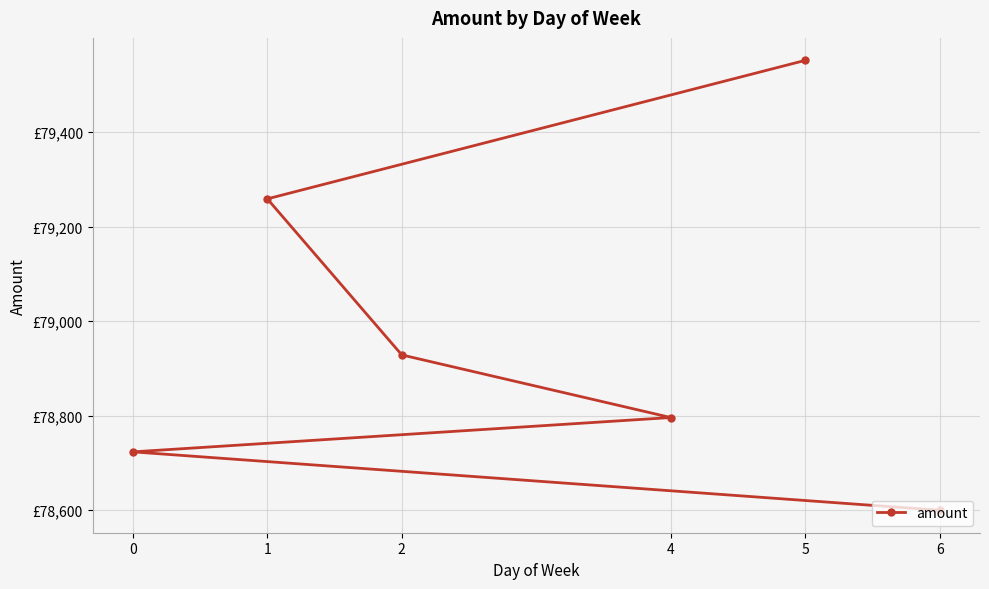

Reading left to right, extract all data points from this chart.

5=79551.6	1=79258.6	2=78928.4	4=78795.9	0=78723.3	6=78599.8